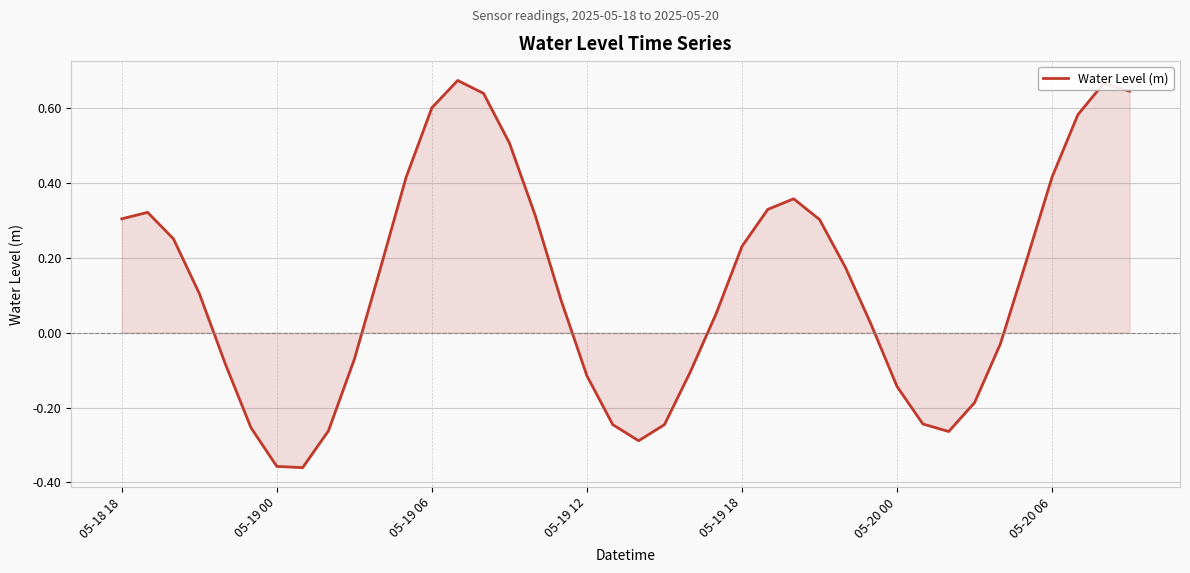

Is this an area chart (filled region under the line)?

Yes